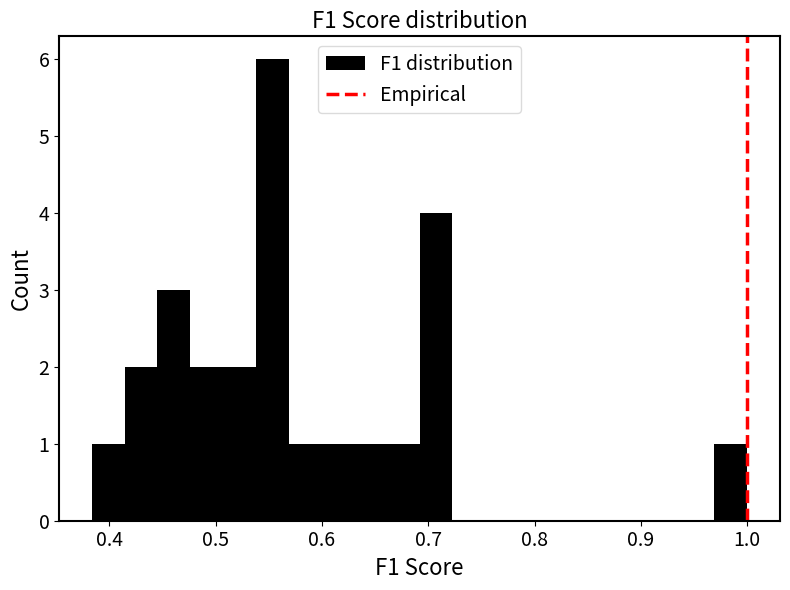

Around what value on the x-axis is the tallest bar? Give the approximate position of its centre, as read against the axis.

0.55